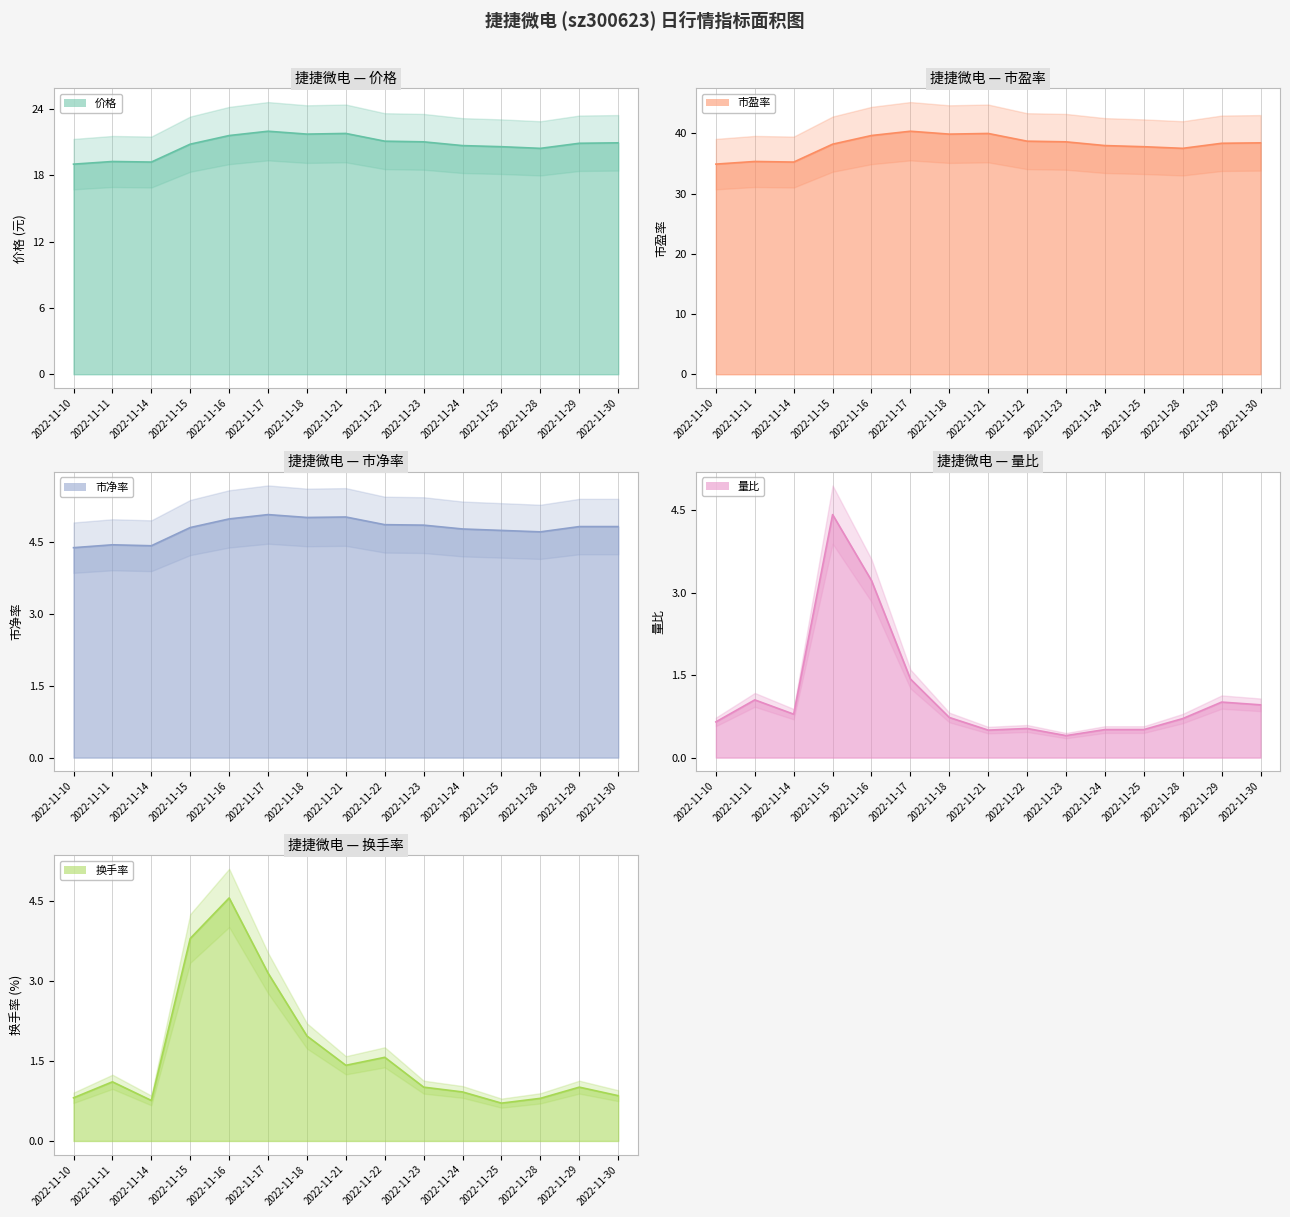

True or false: 量比 and 市净率 cross at least once.

False